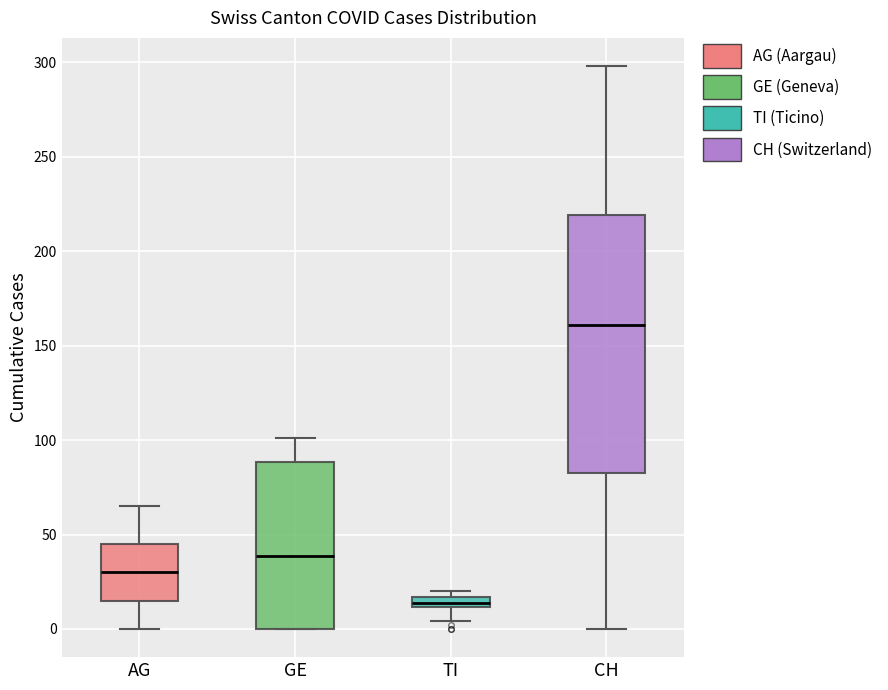

Where is the lower edge of the box for GE on the y-axis? The values are not printed on the chart, so give them approximately, as read against the axis.

0